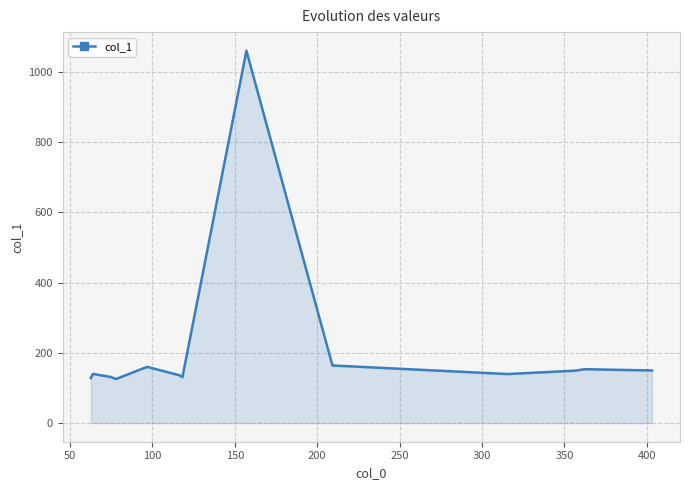

How many lines are shown in the chart?

1